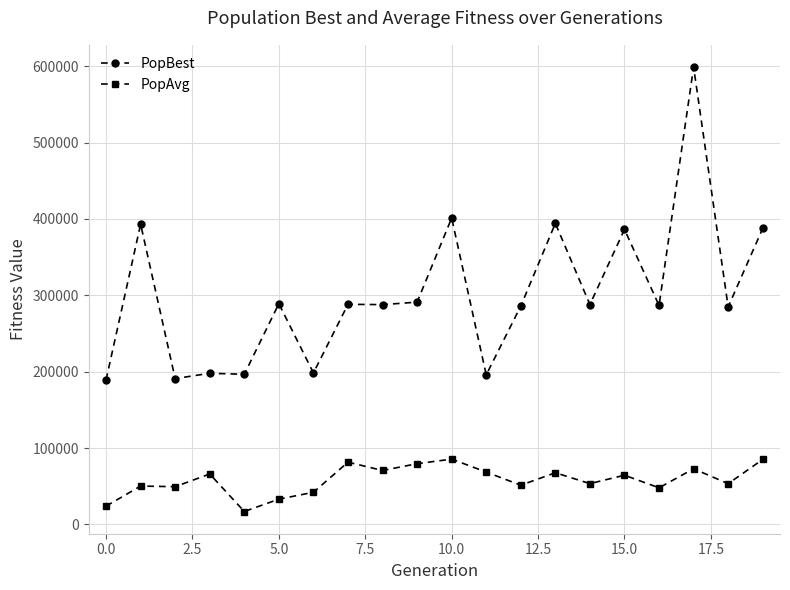

List the series in order of their overall mean, highest first.

PopBest, PopAvg